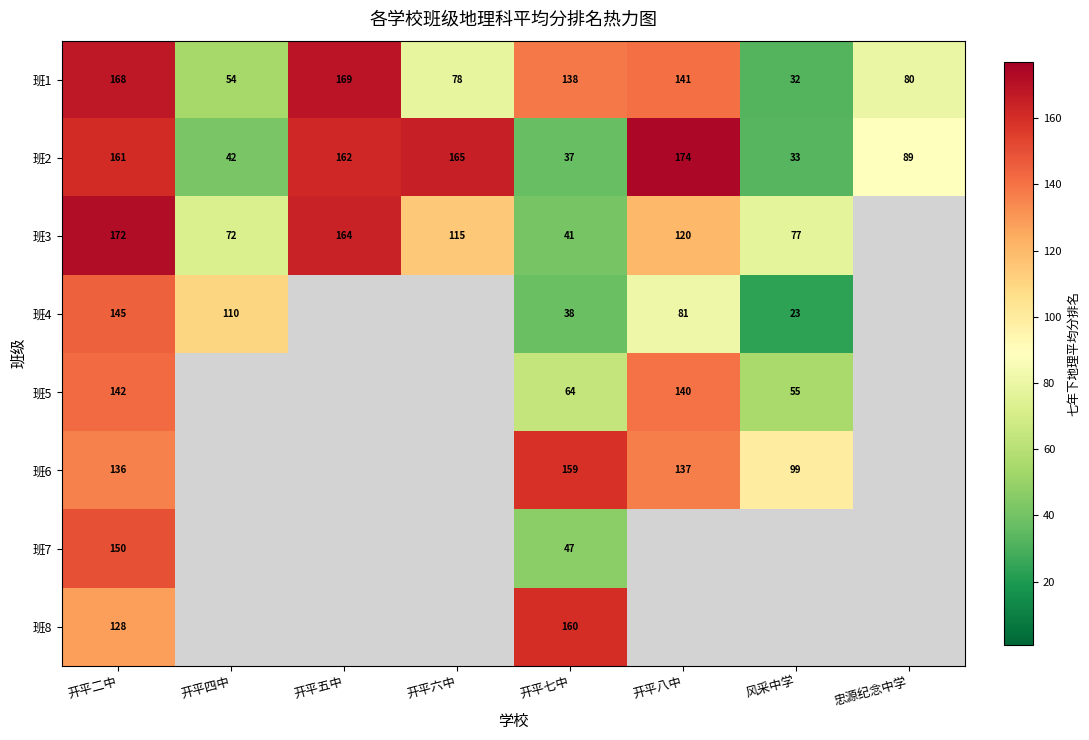

What is the total value across all series at 开平二中?

1202